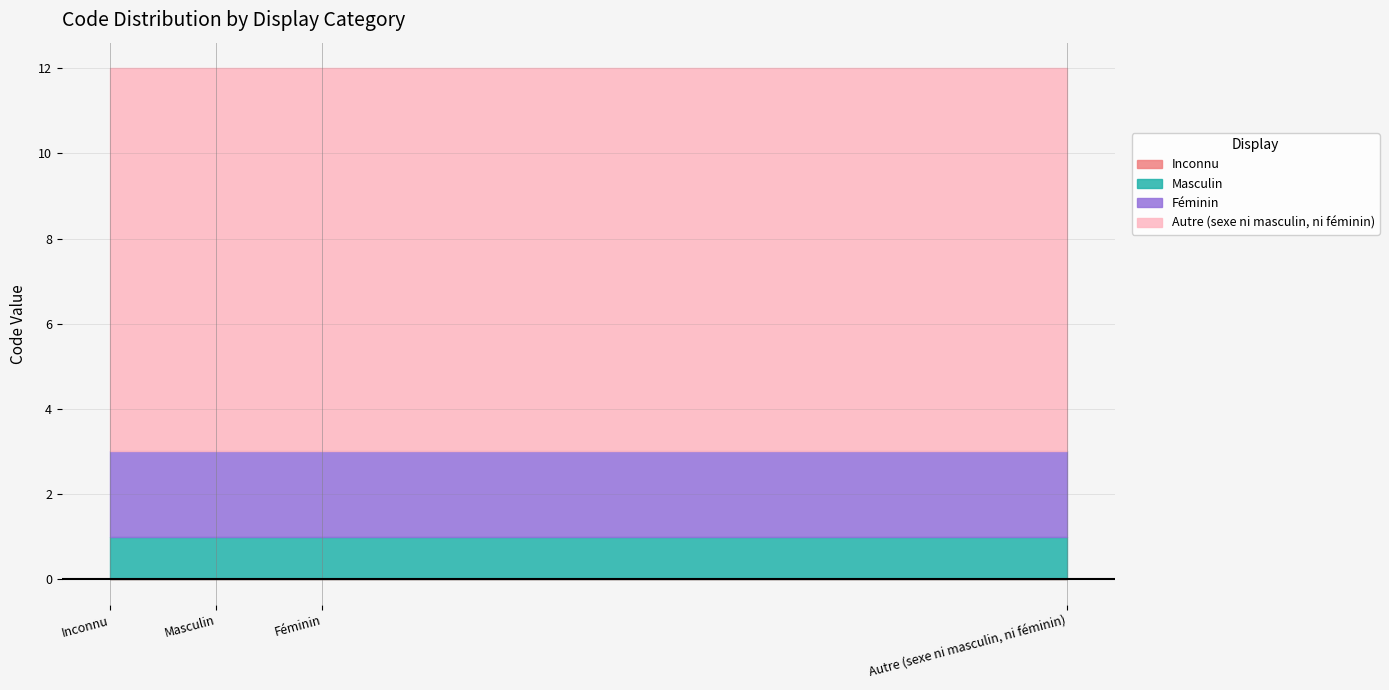

What is the spread (max minus min) of values at Autre (sexe ni masculin, ni féminin)?

9